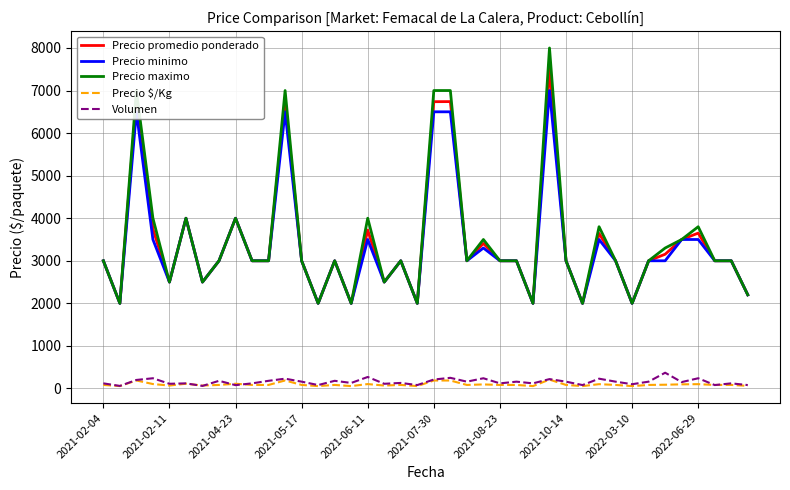

True or false: Precio minimo and Precio $/Kg cross at least once.

False